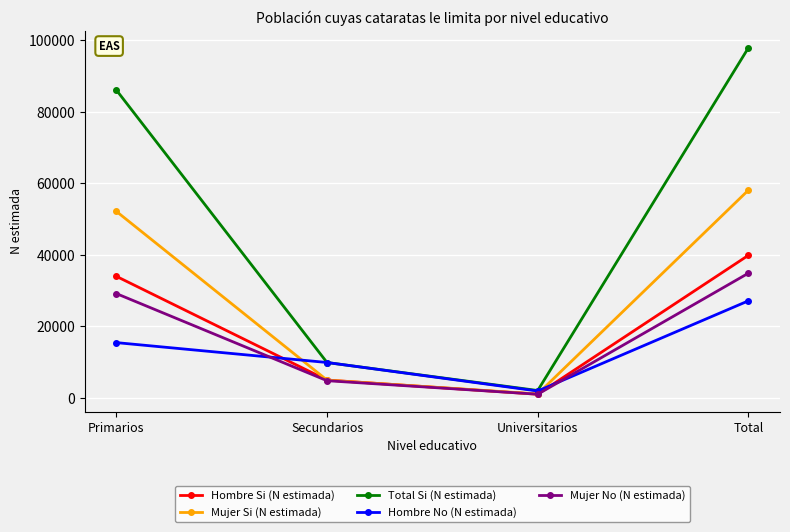

Rank the series at Total from lowest to highest value.

Hombre No (N estimada), Mujer No (N estimada), Hombre Si (N estimada), Mujer Si (N estimada), Total Si (N estimada)